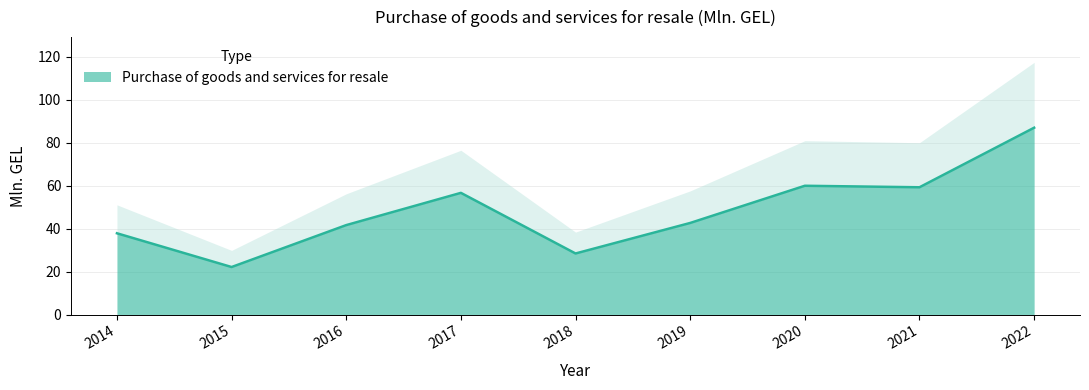

What is the sum of the values at 2020 and 2014?

97.7